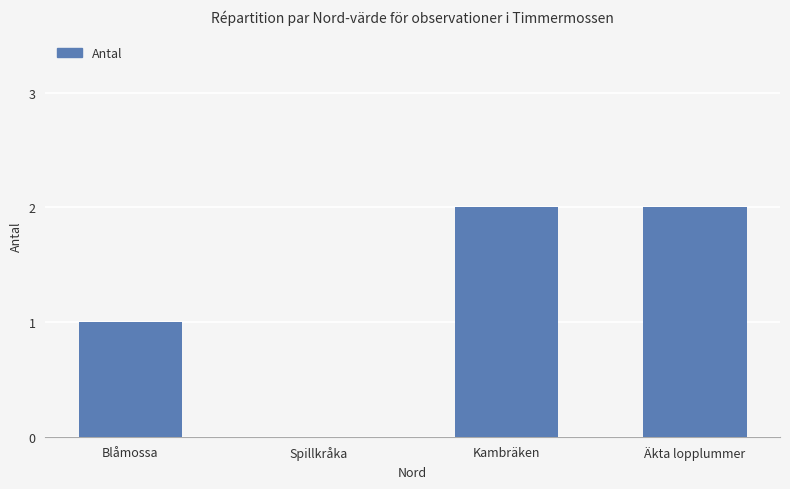

What is the greatest value displayed?

2